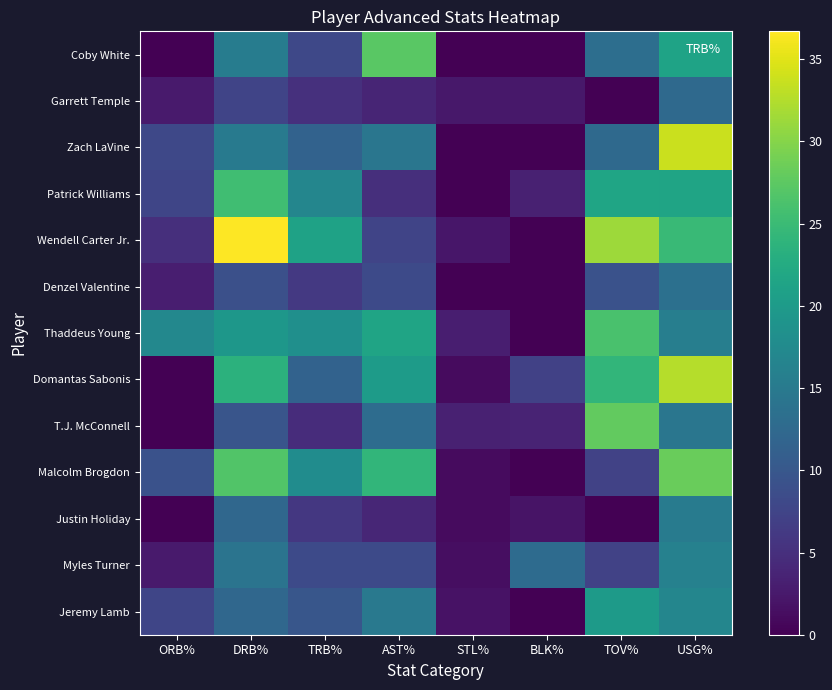

How many categories are shown in the chart?

8